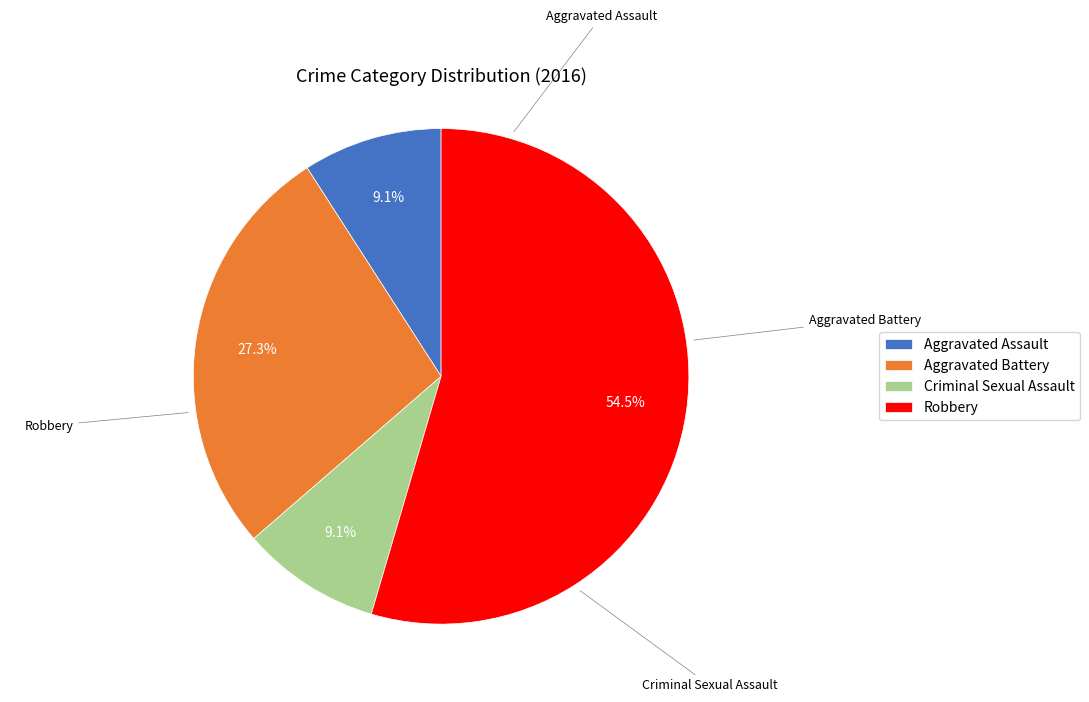

How many slices are in this pie chart?

4